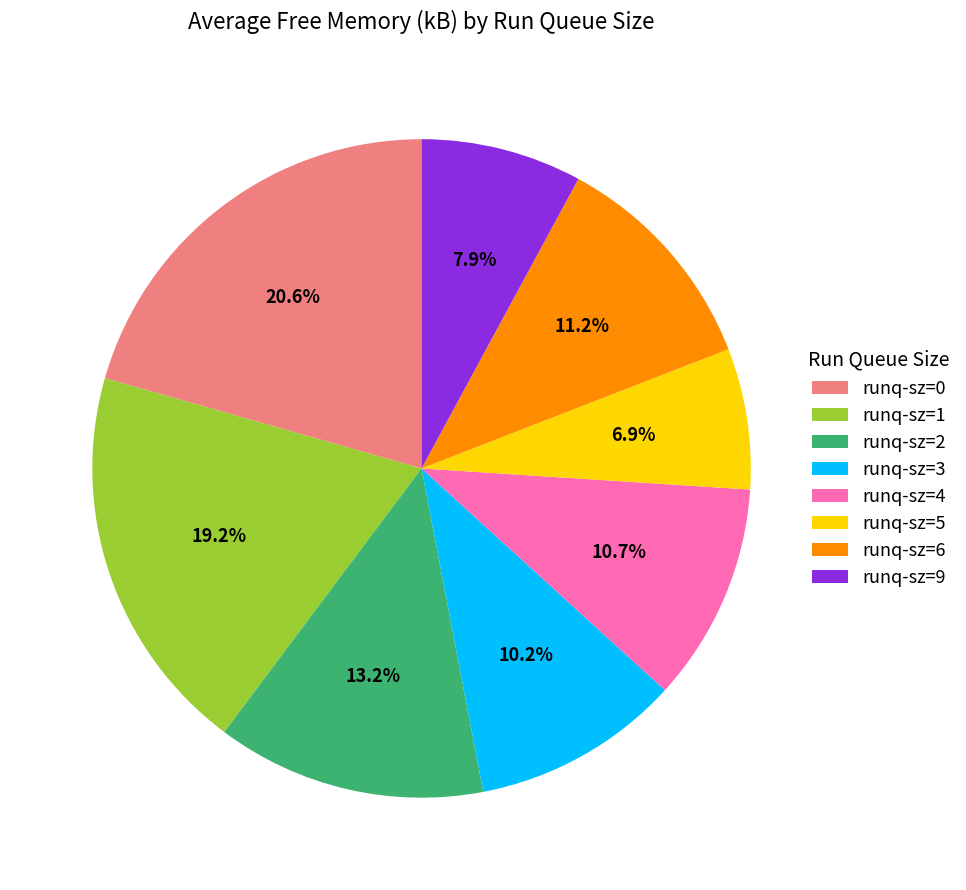

Which slice is the smallest?

runq-sz=5